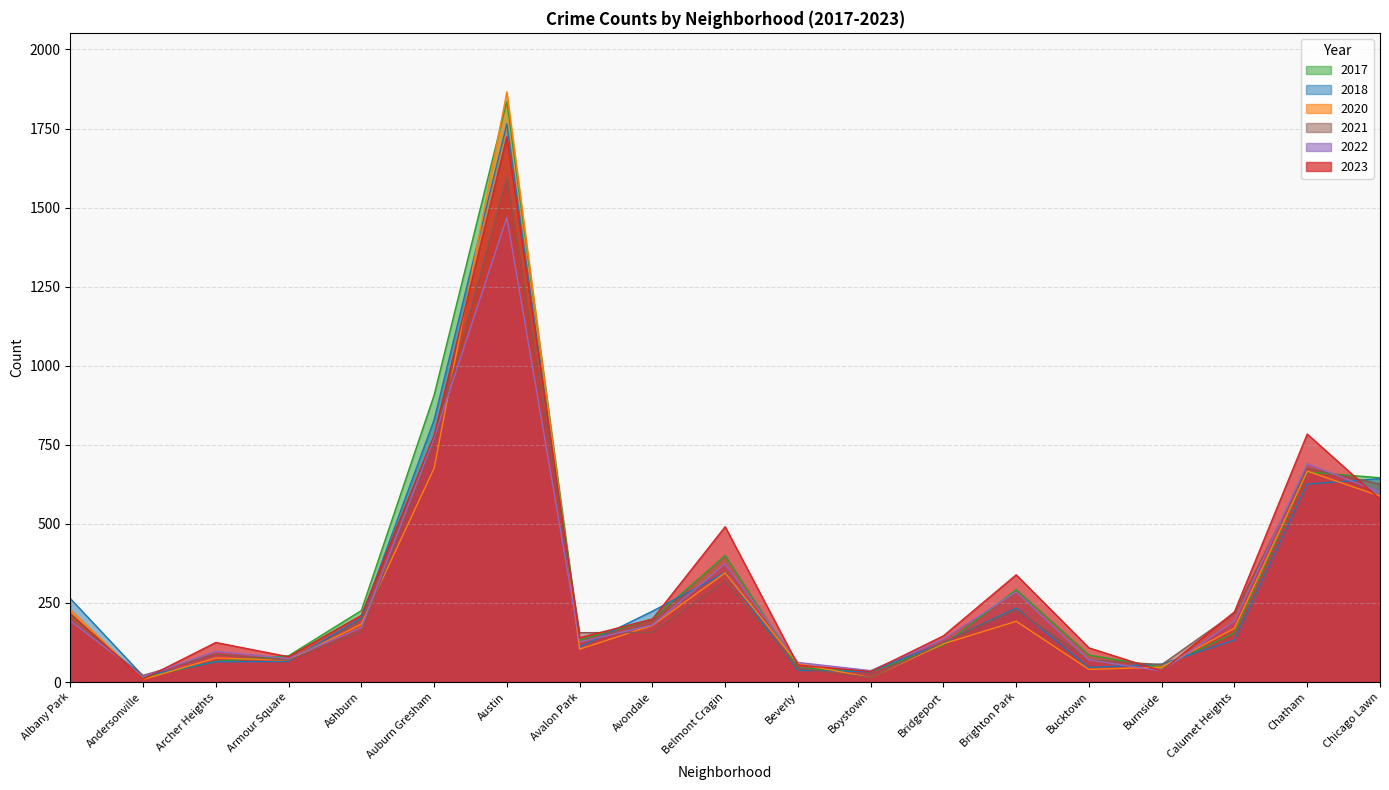

Rank the categories by 2022 value from lowest to highest.

Andersonville, Burnside, Boystown, Beverly, Bucktown, Armour Square, Archer Heights, Avalon Park, Bridgeport, Ashburn, Avondale, Calumet Heights, Albany Park, Brighton Park, Belmont Cragin, Chicago Lawn, Chatham, Auburn Gresham, Austin